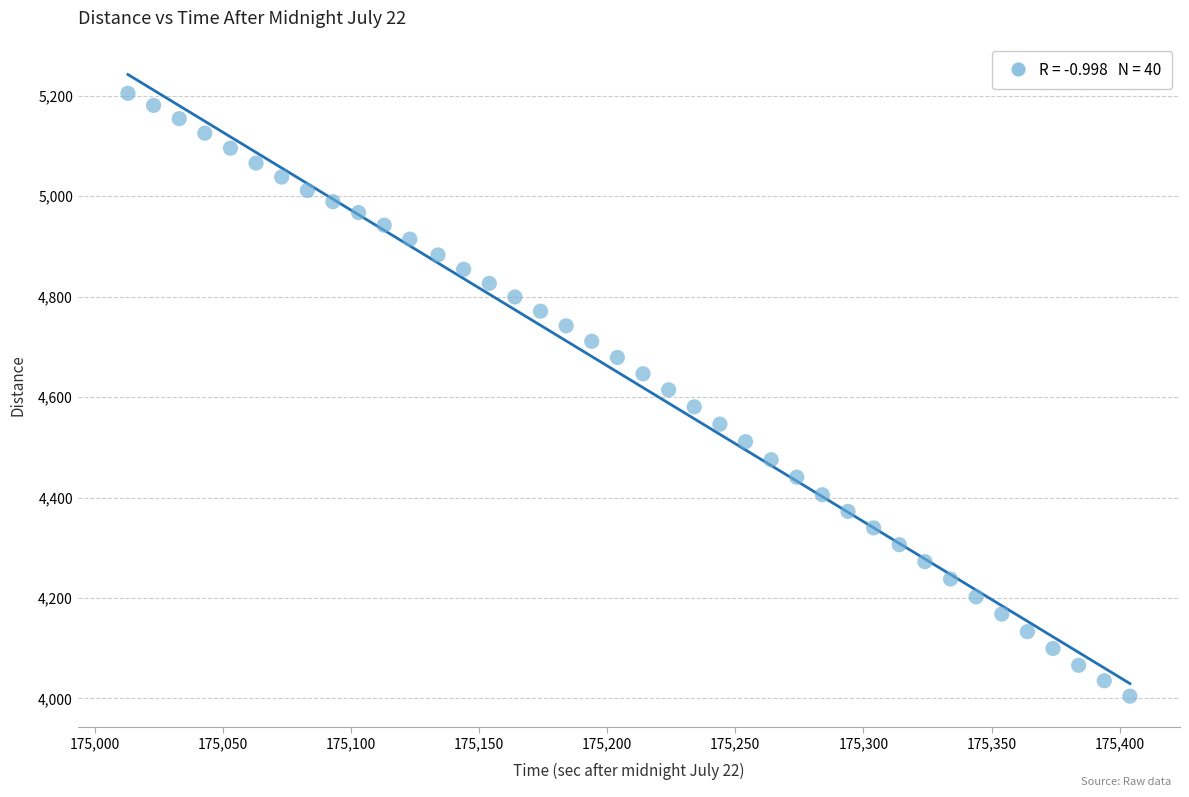

What is the range of X values (max minus min)?

391.0